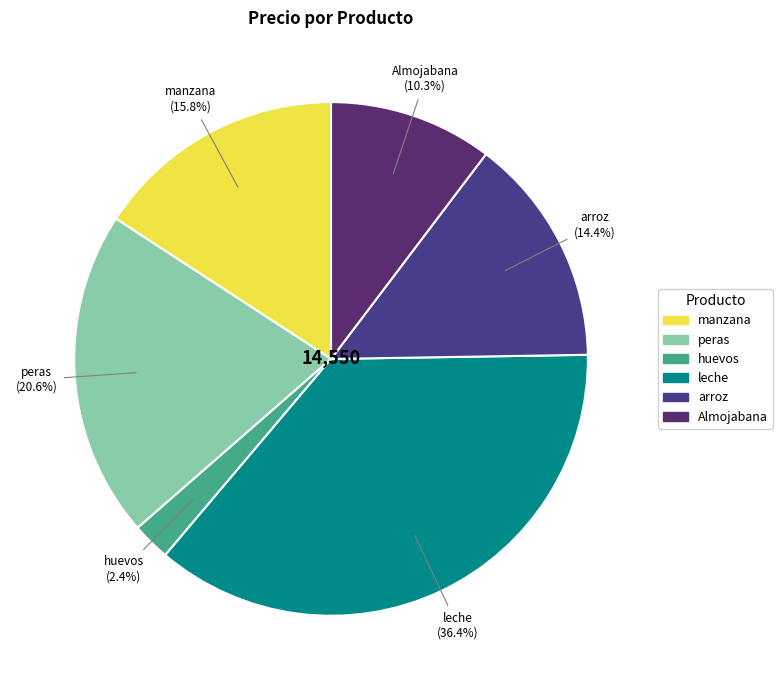

Rank the categories by value from lowest to highest.

huevos, Almojabana, arroz, manzana, peras, leche